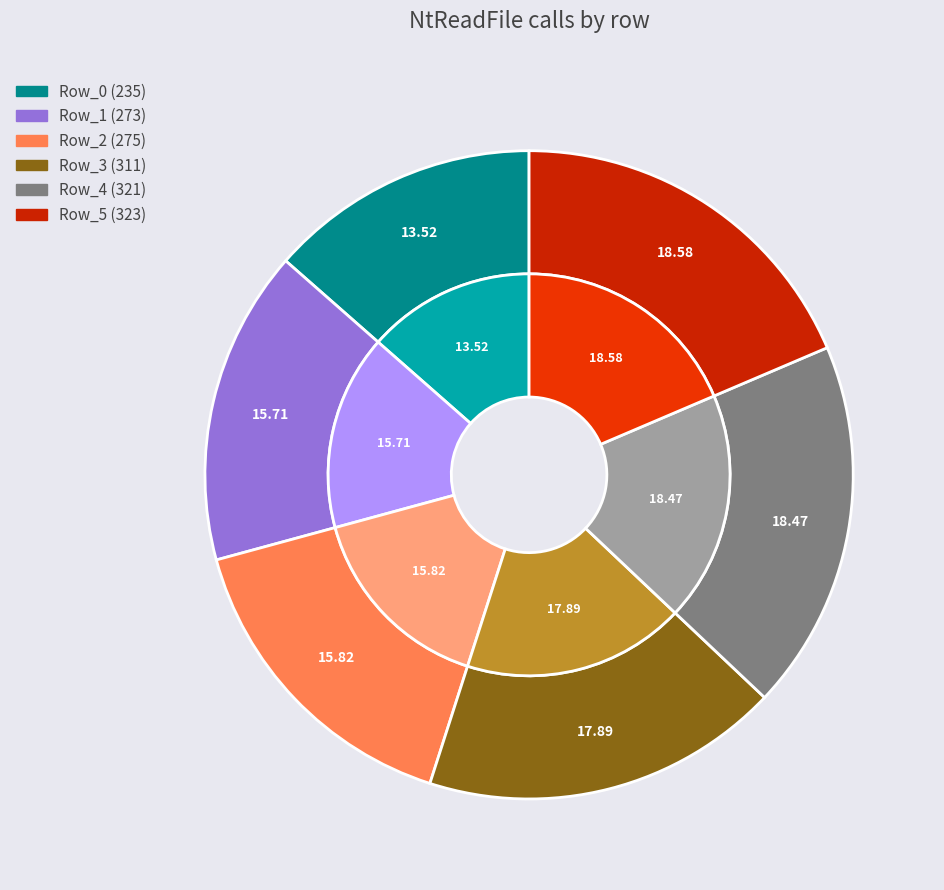

How many segments does this pie chart have?

6